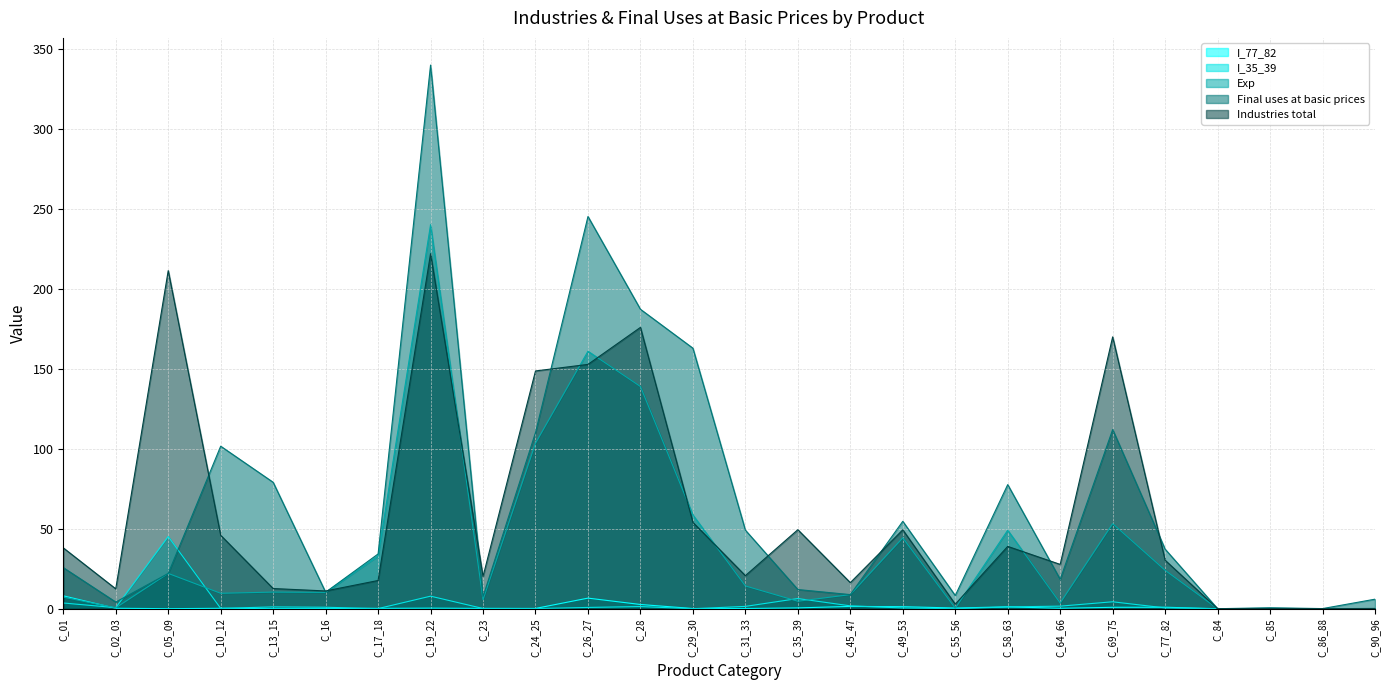

What is the label of the 3rd point from the right?

C_85